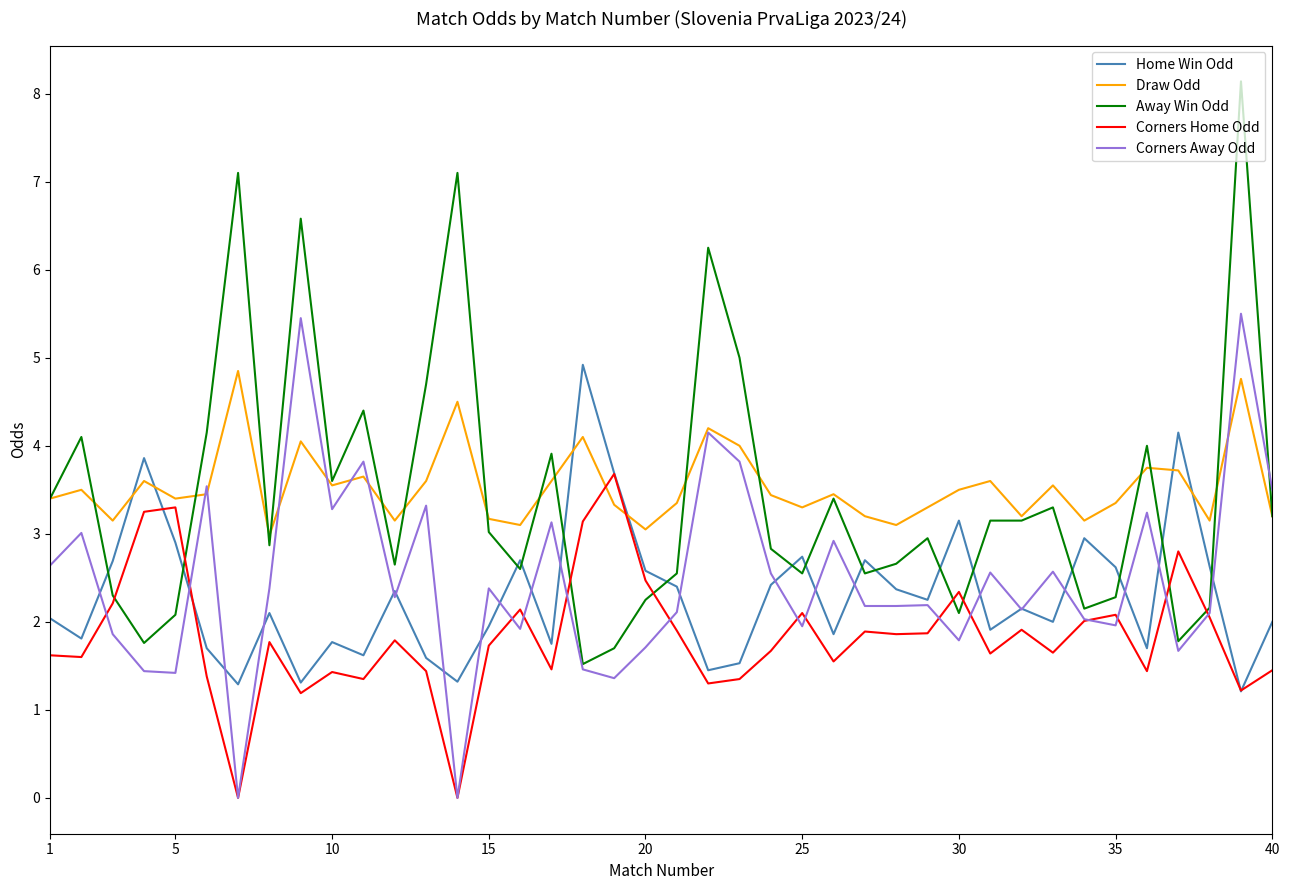

Which series ends up on top after the final intersection of Corners Home Odd and Away Win Odd?

Away Win Odd